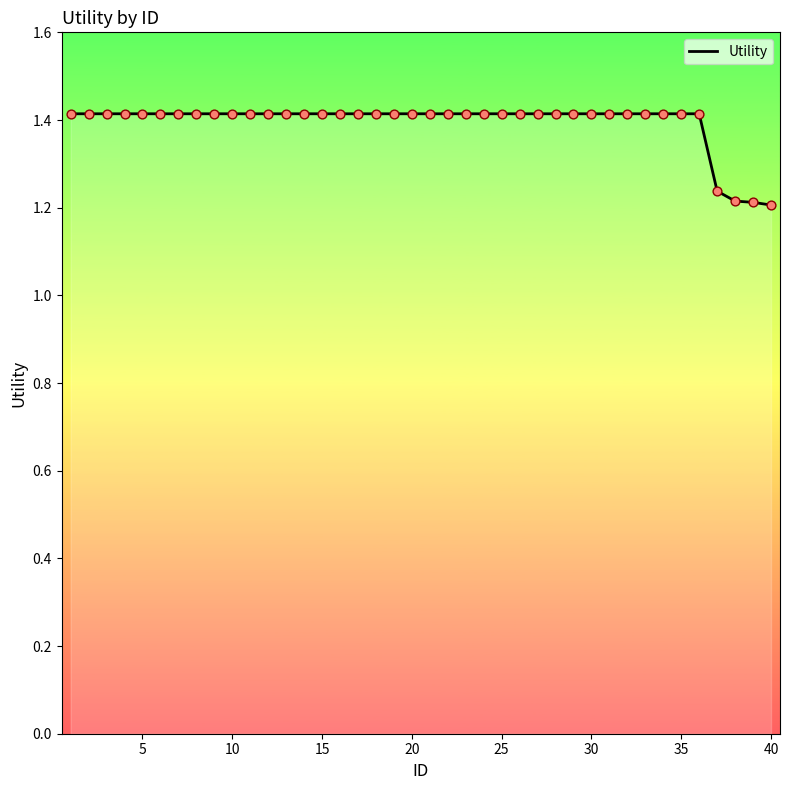

What is the maximum value shown in the chart?

1.4